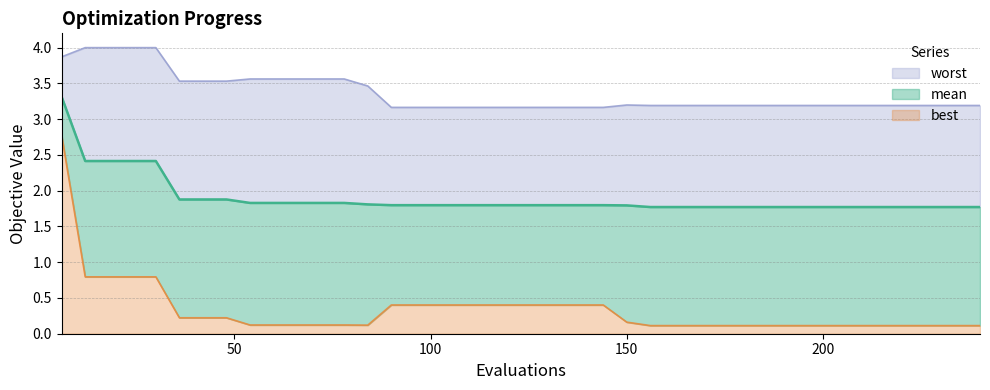

Reading right to left, list all the values displayed in this chart.

mean: 1.8	1.8	1.8	1.8	1.8	1.8	1.8	1.8	1.8	1.8	1.8	1.8	1.8	1.8	1.8	1.8	1.8	1.8	1.8	1.8	1.8	1.8	1.8	1.8	1.8	1.8	1.8	1.8	1.8	1.8	1.8	1.8	1.9	1.9	1.9	2.4	2.4	2.4	2.4	3.3
best: 0.1	0.1	0.1	0.1	0.1	0.1	0.1	0.1	0.1	0.1	0.1	0.1	0.1	0.1	0.1	0.2	0.4	0.4	0.4	0.4	0.4	0.4	0.4	0.4	0.4	0.4	0.1	0.1	0.1	0.1	0.1	0.1	0.2	0.2	0.2	0.8	0.8	0.8	0.8	2.8
worst: 3.2	3.2	3.2	3.2	3.2	3.2	3.2	3.2	3.2	3.2	3.2	3.2	3.2	3.2	3.2	3.2	3.2	3.2	3.2	3.2	3.2	3.2	3.2	3.2	3.2	3.2	3.5	3.6	3.6	3.6	3.6	3.6	3.5	3.5	3.5	4.0	4.0	4.0	4.0	3.9